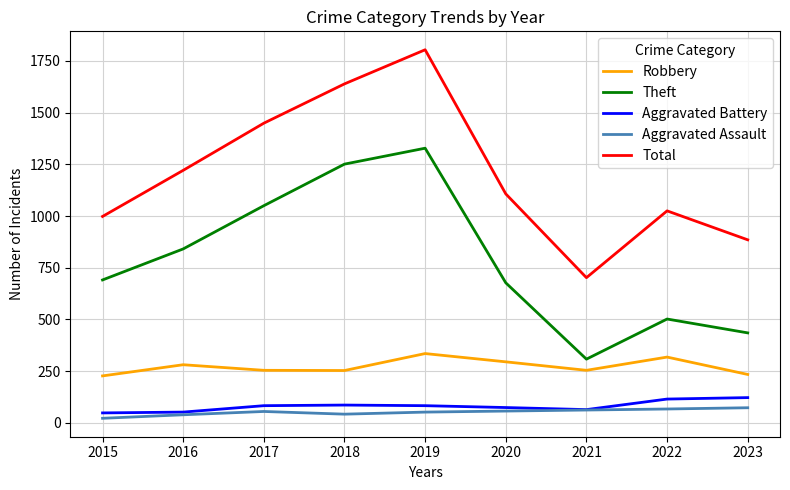

The Aggravated Battery series shows 83 at 2017. True or false?

True